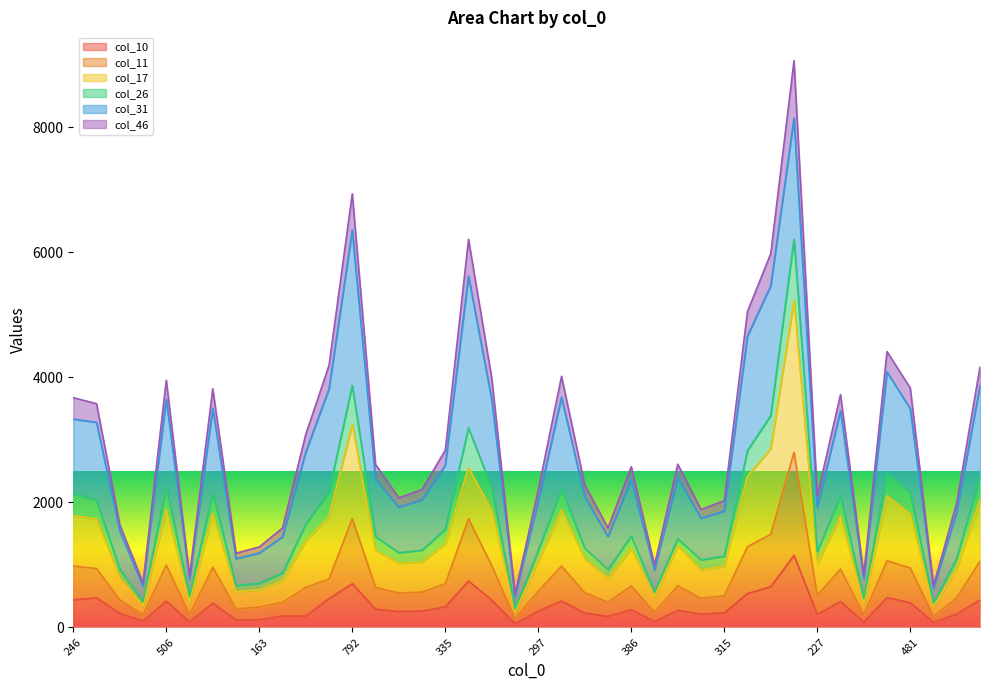

Is it true that col_10 equals 262 at 297?

True